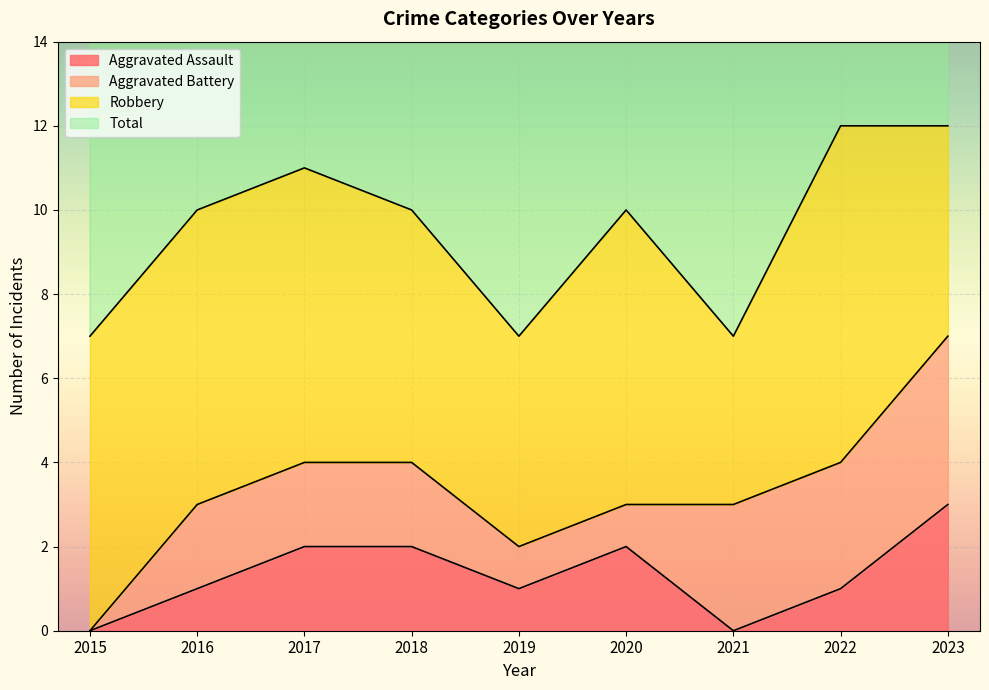

Is it true that Aggravated Assault equals 2 at 2020?

True